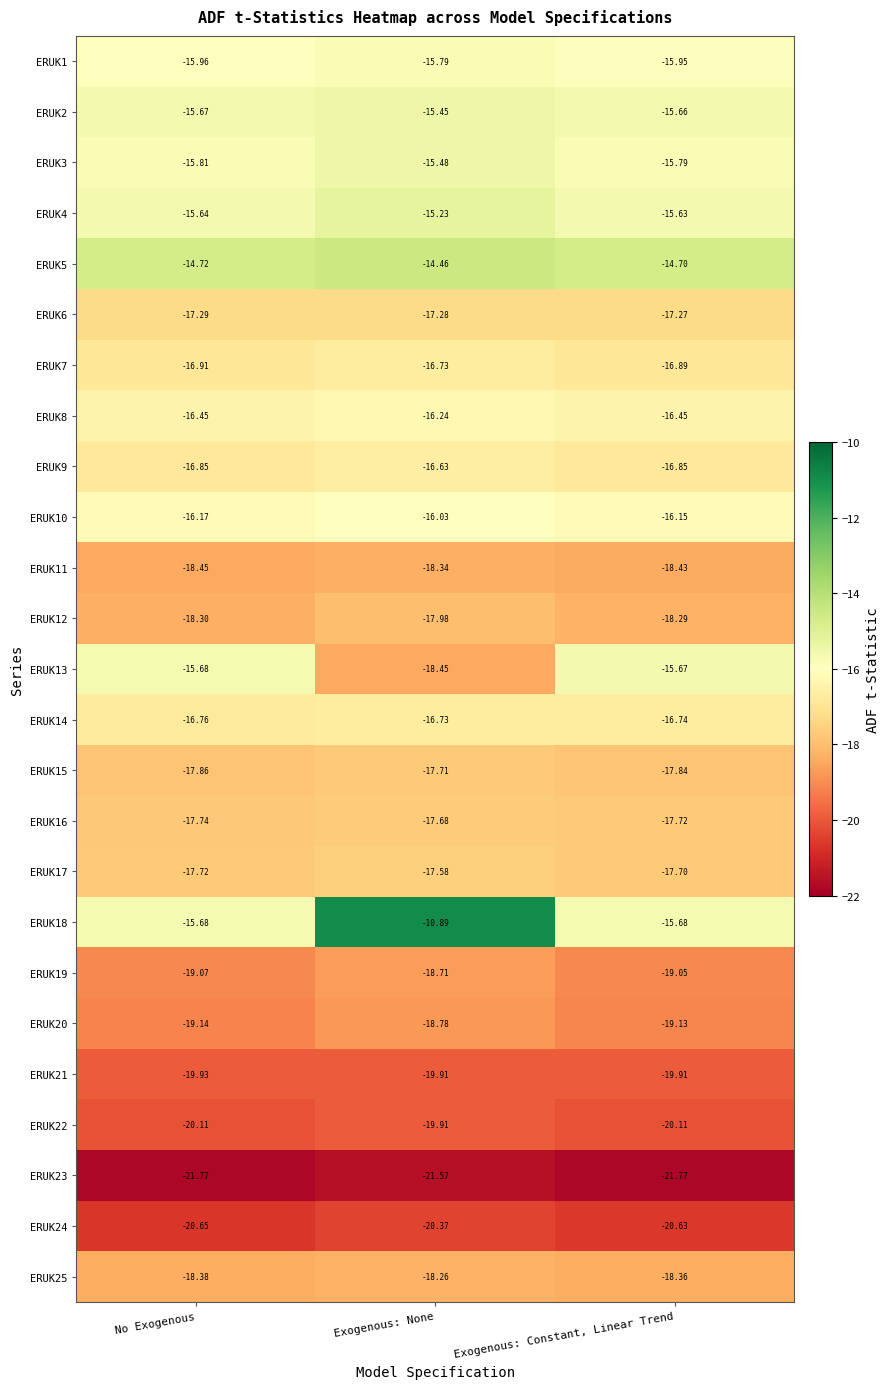

What is the difference between the highest and lowest values at Exogenous: Constant, Linear Trend?

7.1